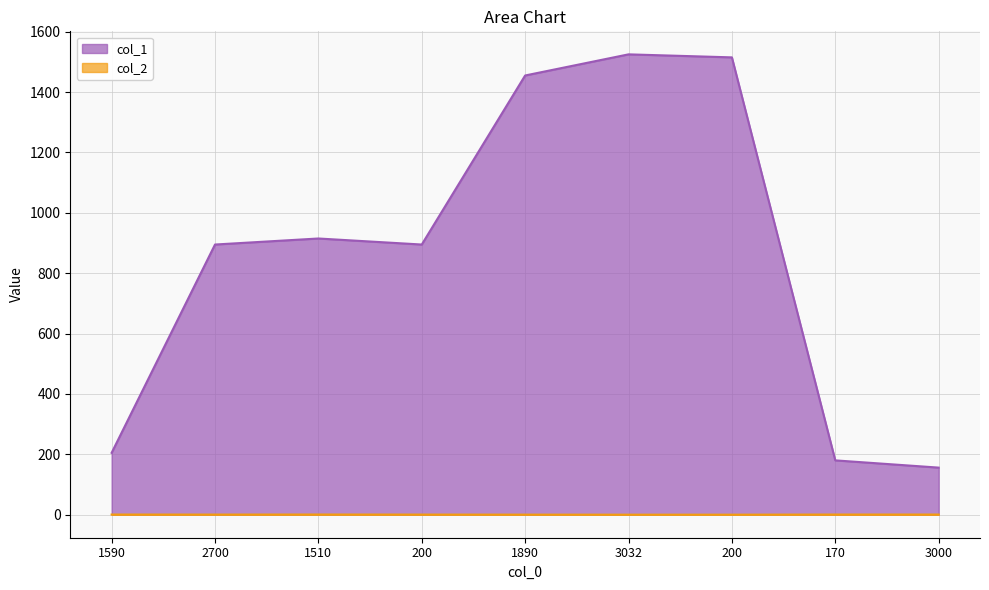

Reading left to right, transcribe all the data shown in this chart.

col_1: 1590=205.0	2700=895.0	1510=915.0	200=895.0	1890=1455.0	3032=1525.0	200=1515.0	170=180.0	3000=156.0
col_2: 1590=0.6	2700=0.4	1510=0.6	200=0.4	1890=0.2	3032=0.1	200=0.1	170=0.6	3000=0.6